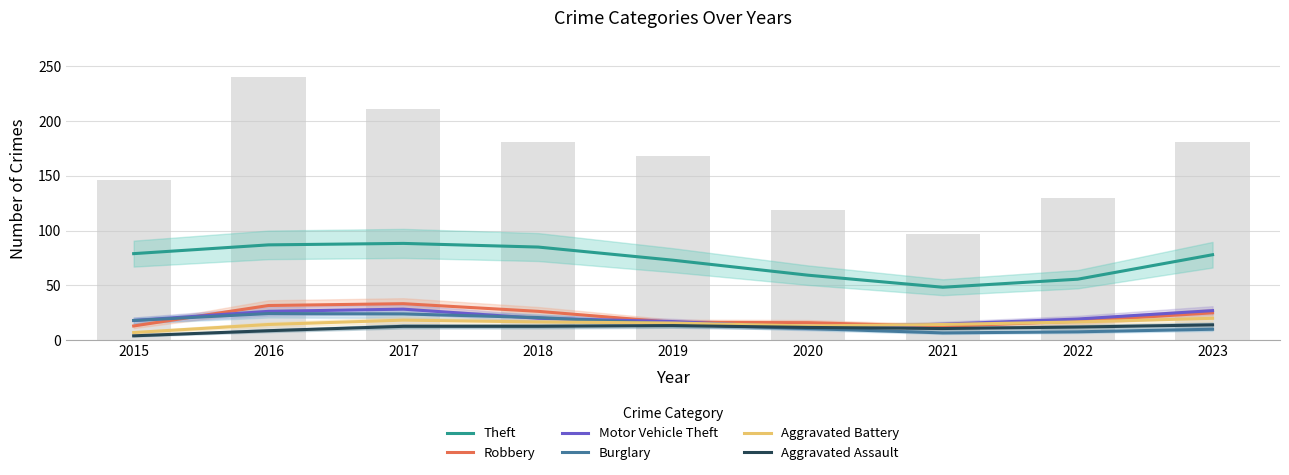

Are the bars horizontal?

No